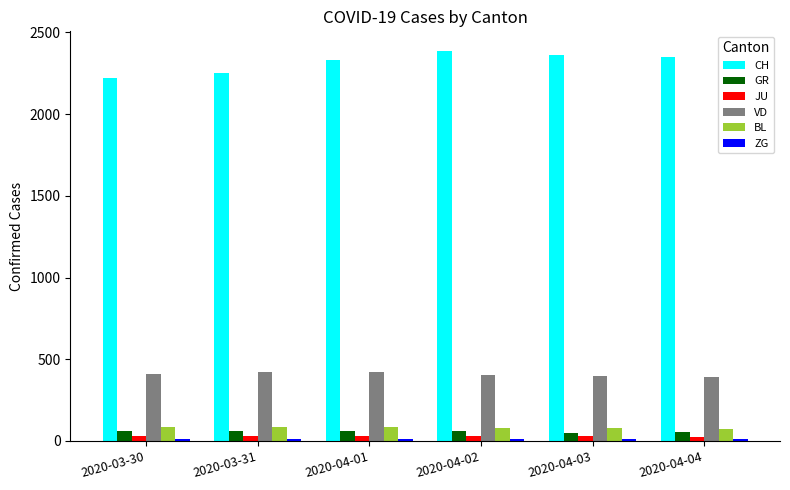

Which label corresponds to the largest value in the chart?

2020-04-02